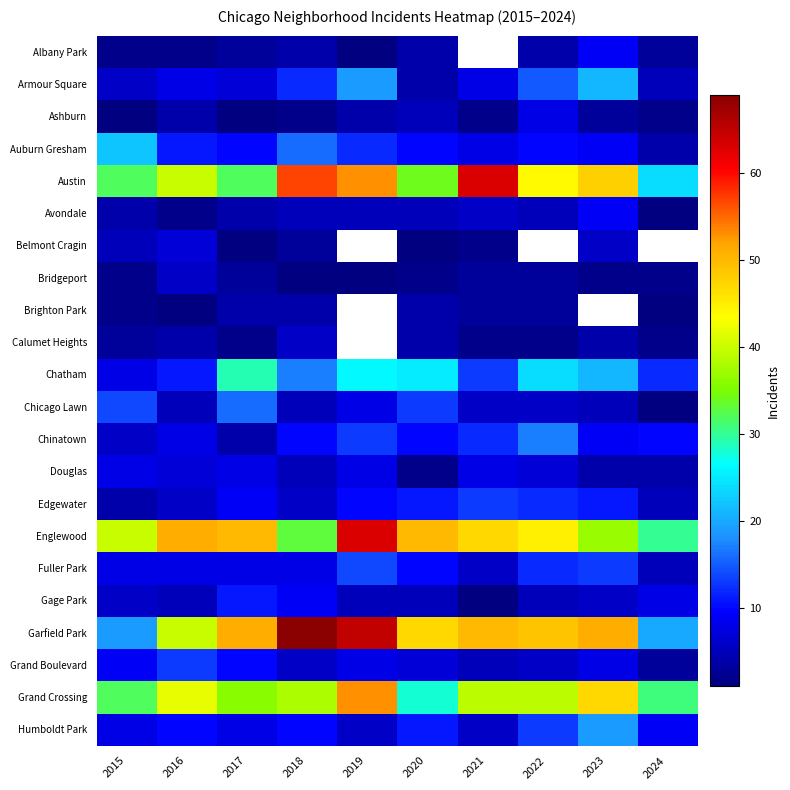

At which category is the sum across all series the highest?

2018